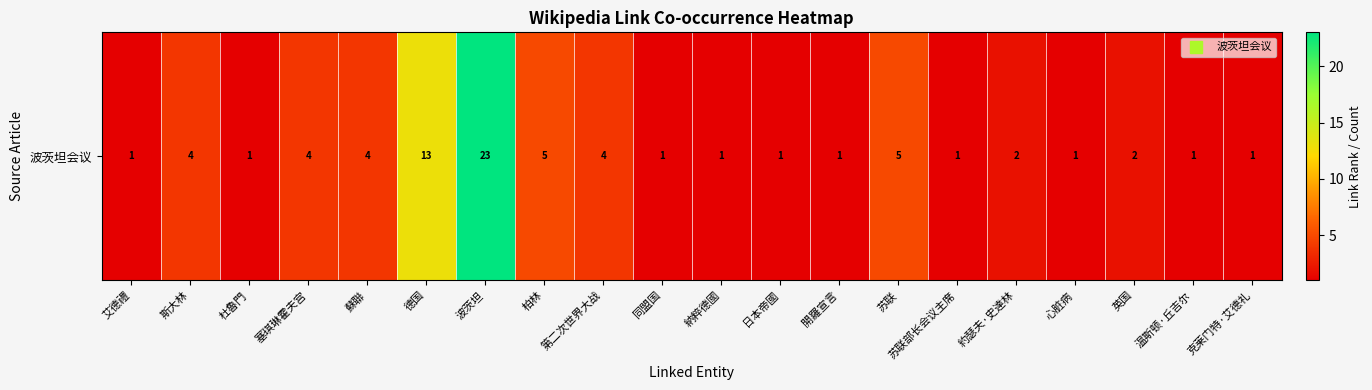

At which label does the data first exceed 2?

斯大林